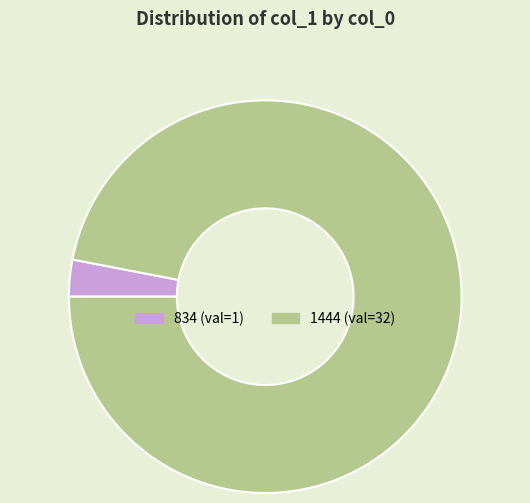

How many segments does this pie chart have?

2